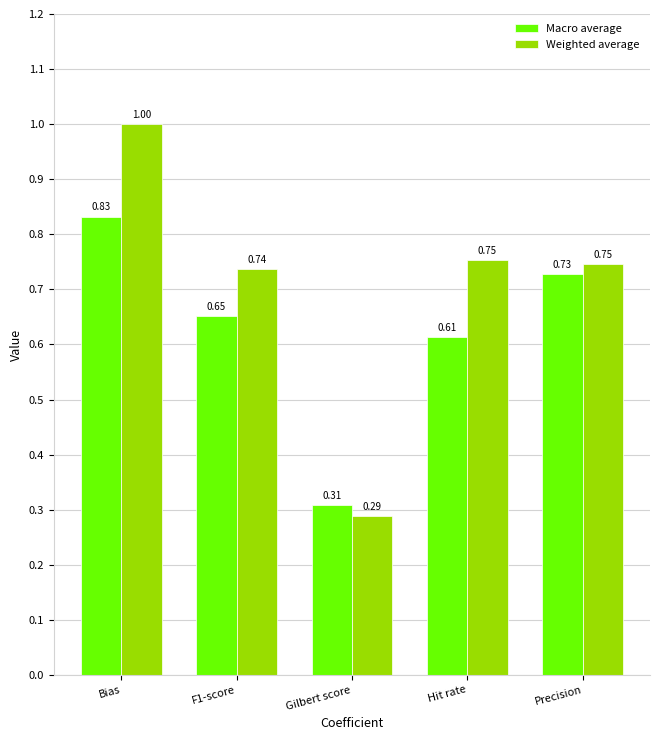

How many Weighted average values are between 0 and 1?

5